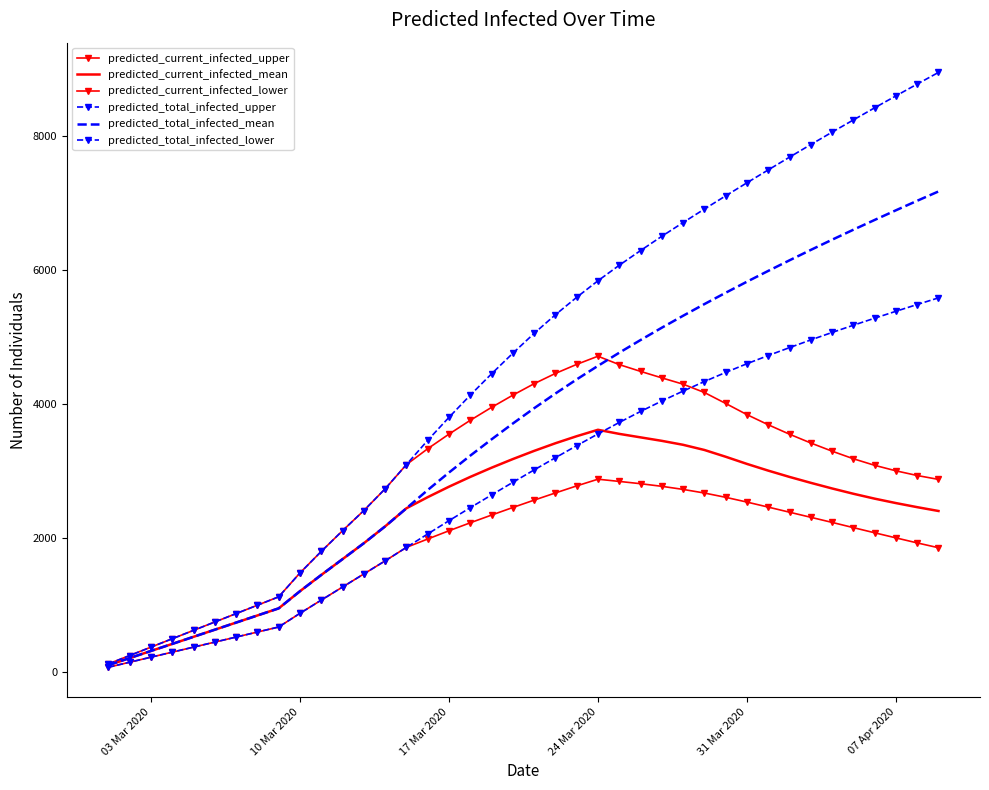

True or false: predicted_current_infected_mean and predicted_total_infected_lower intersect in this chart.

True